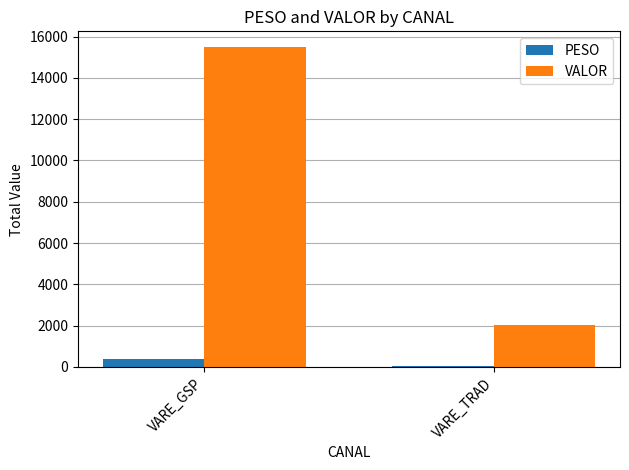

What is the label of the 2nd bar from the left?

VARE_TRAD